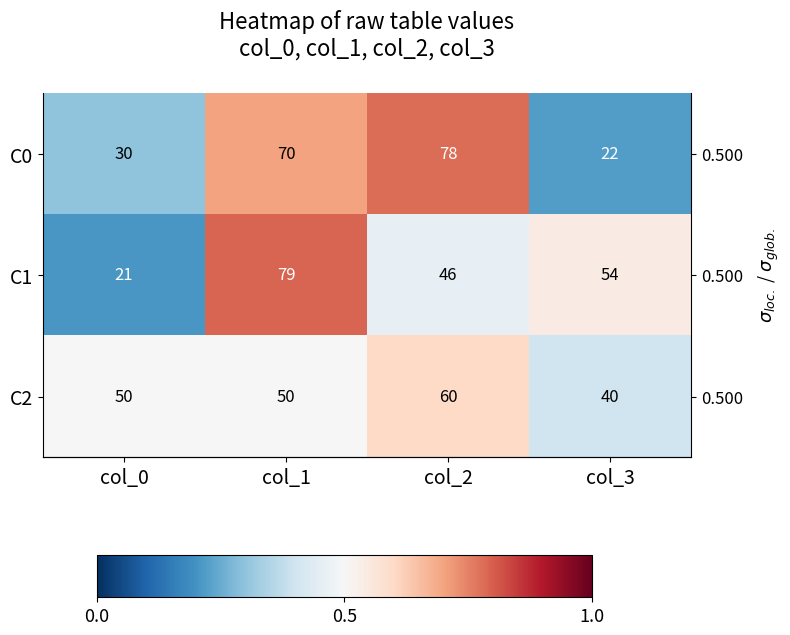

Between col_1 and col_3, which series saw the biggest shift?

C0